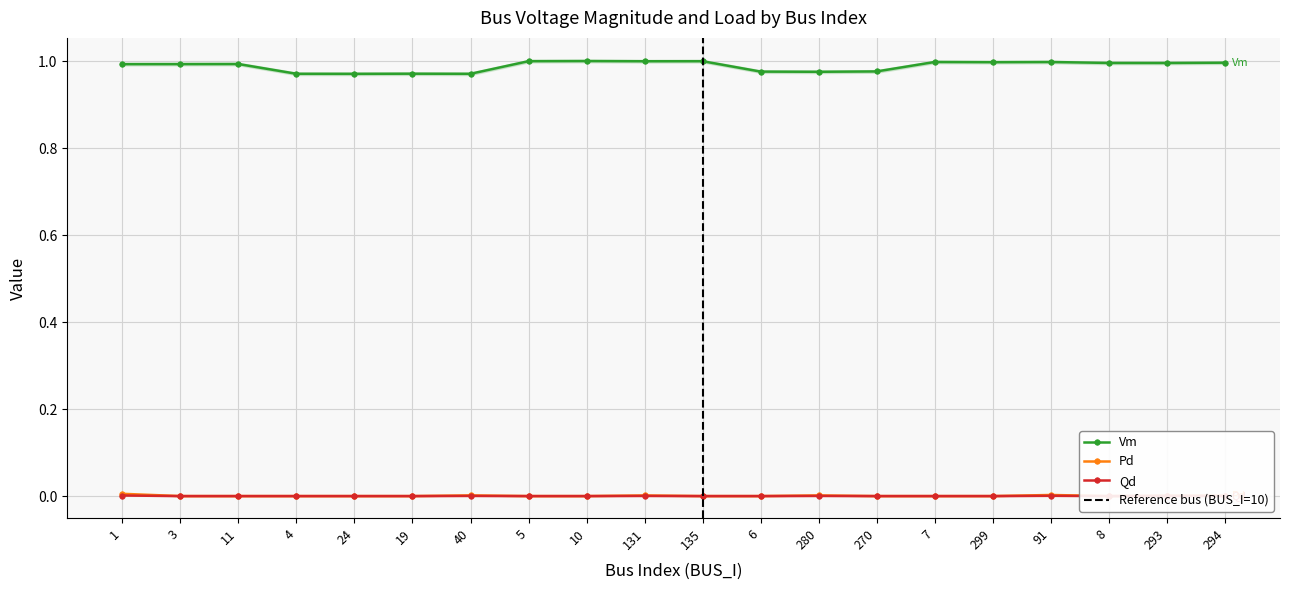

Which series changed the most between 5 and 280?

Vm